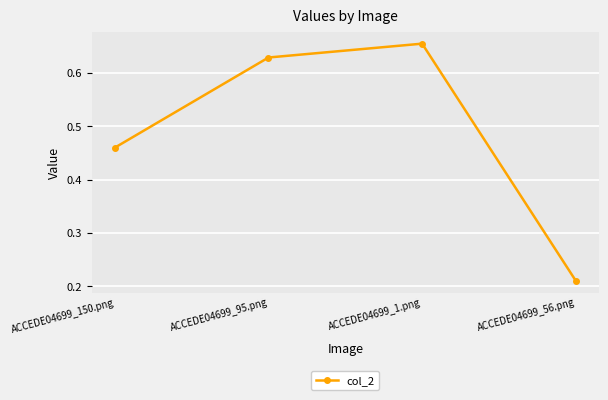

What position from the left is ACCEDE04699_1.png?

3